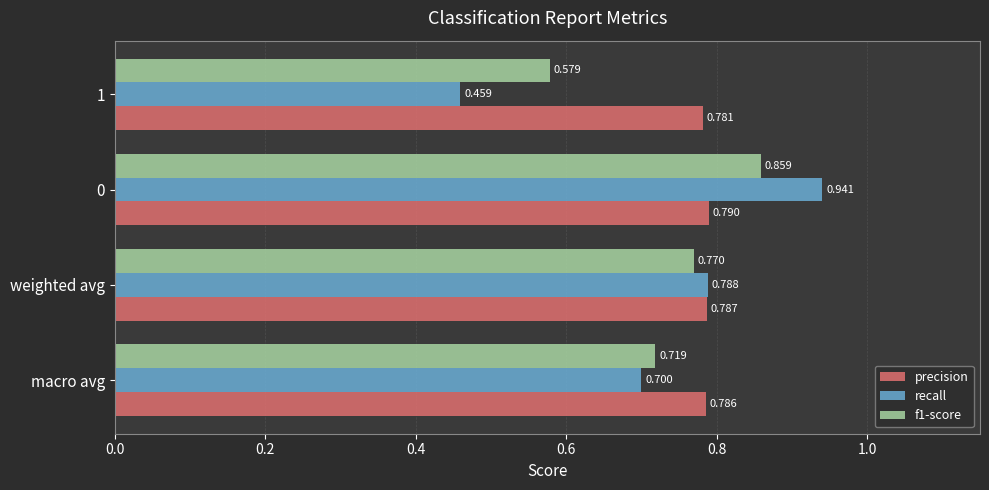

Which series has the largest range (max minus min)?

recall